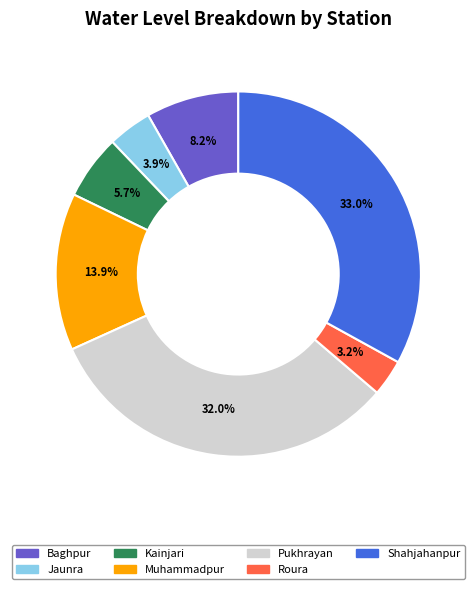

To the nearest percent, what is the combined percentage of Roura and Baghpur?

11%